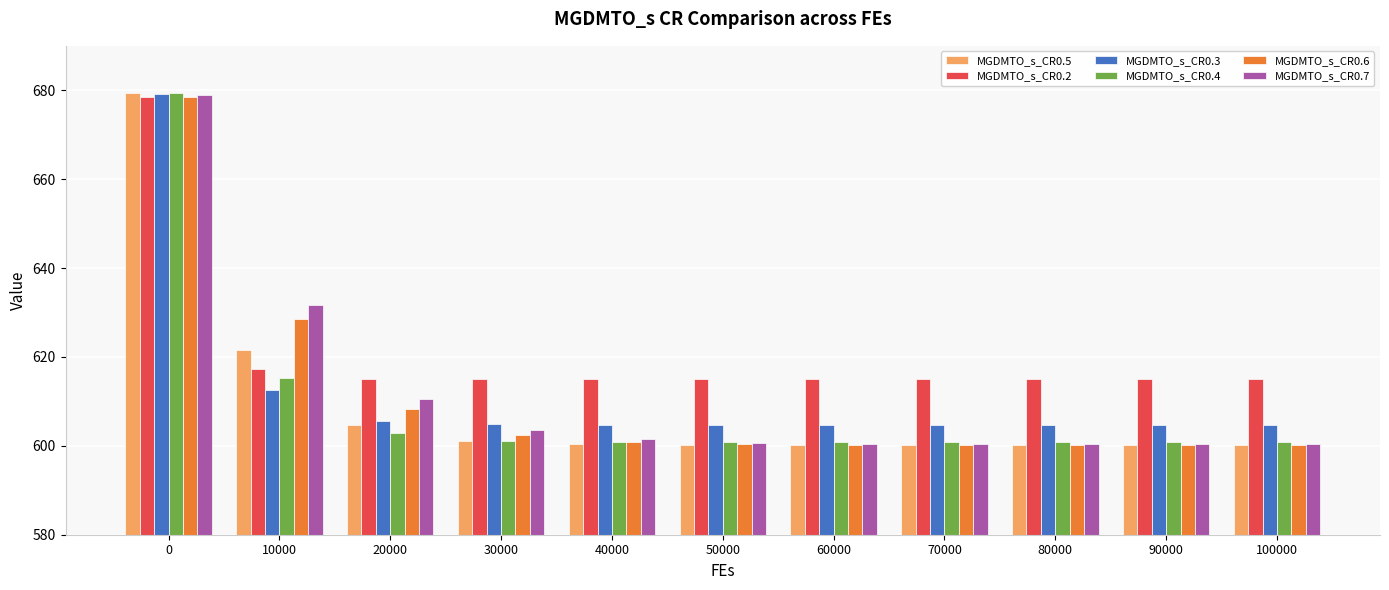

What is the value of the MGDMTO_s_CR0.3 bar at the 11th from the left?

604.8